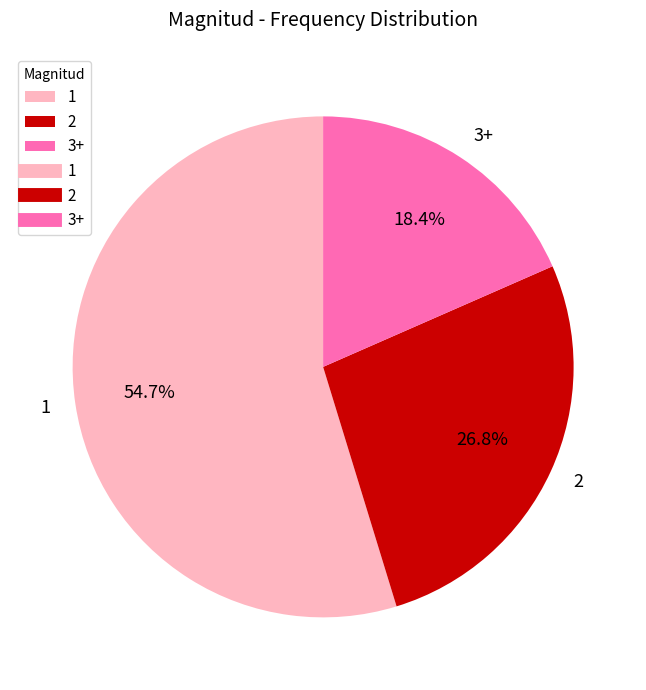

What is the smallest slice in the pie chart?

3+